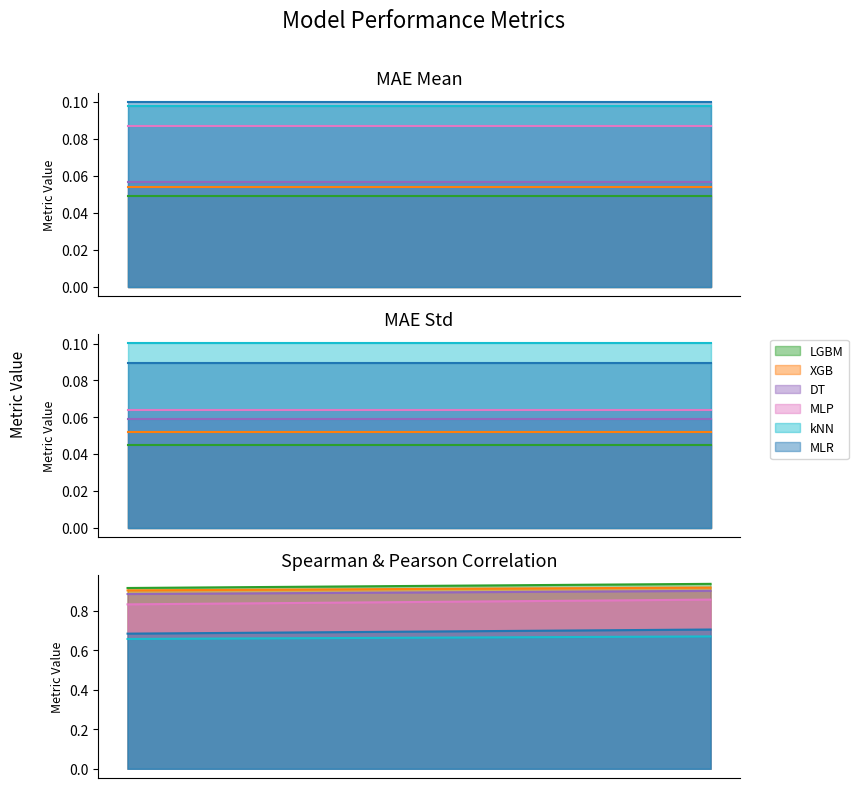

At which label is MLR closest to 0?

MAE Std